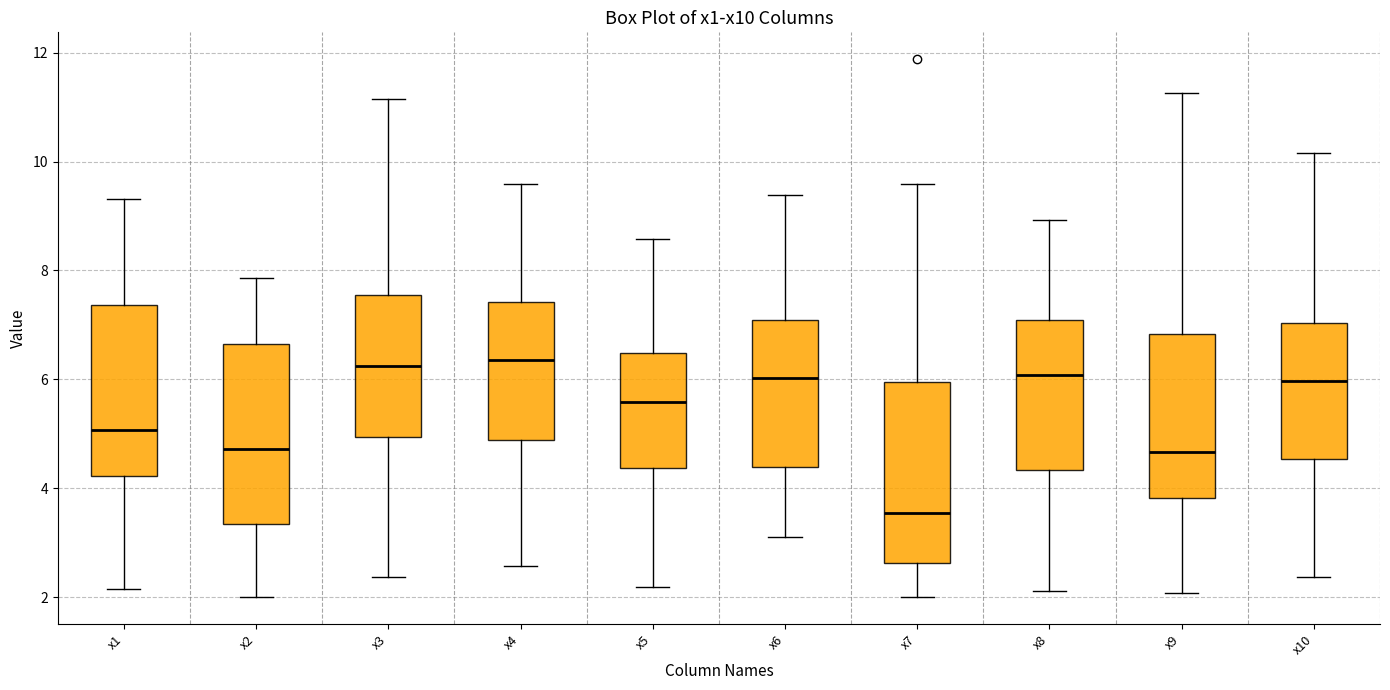

Reading left to right, transcribe this box plot: for each box, give where its median line is, the range the box spans, and where its two whiskers end, as read against the y-axis. The values are not printed on the chart, so give them approximately, as read against the axis.

x1: median 5.0, box 4.2 to 7.4, whiskers 2.2 to 9.4
x2: median 4.8, box 3.4 to 6.6, whiskers 2.0 to 7.8
x3: median 6.2, box 5.0 to 7.6, whiskers 2.4 to 11.2
x4: median 6.4, box 4.8 to 7.4, whiskers 2.6 to 9.6
x5: median 5.6, box 4.4 to 6.4, whiskers 2.2 to 8.6
x6: median 6.0, box 4.4 to 7.0, whiskers 3.2 to 9.4
x7: median 3.6, box 2.6 to 6.0, whiskers 2.0 to 9.6
x8: median 6.0, box 4.4 to 7.0, whiskers 2.2 to 9.0
x9: median 4.6, box 3.8 to 6.8, whiskers 2.0 to 11.2
x10: median 6.0, box 4.6 to 7.0, whiskers 2.4 to 10.2